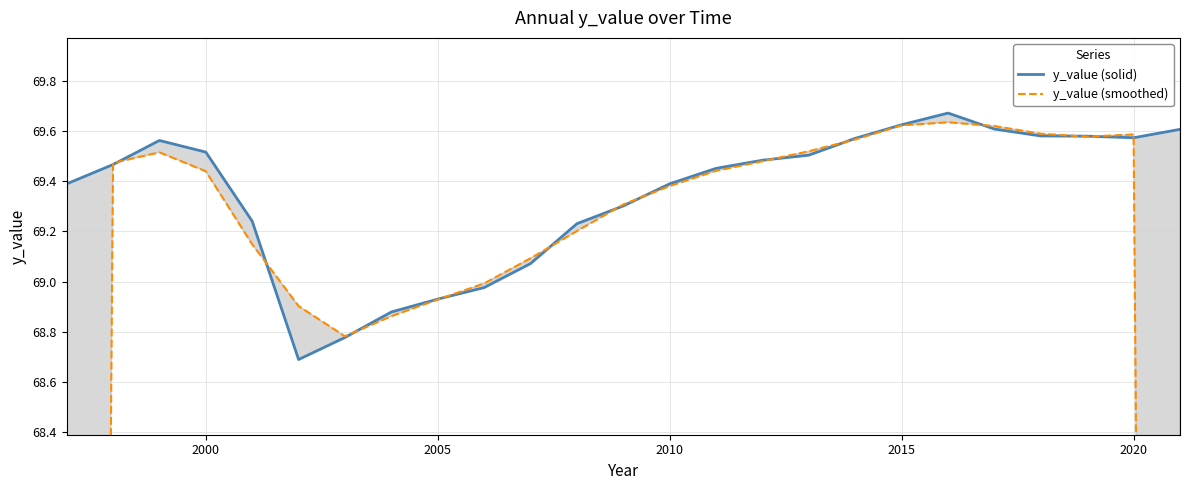

What is the average value of the y_value (smoothed) series?

67.5